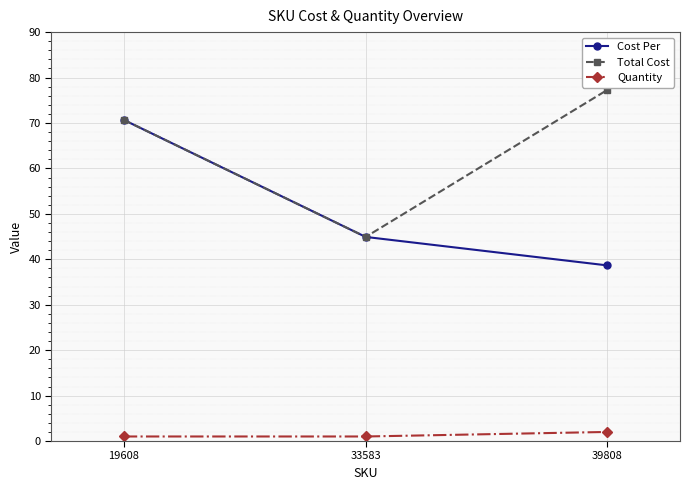

What is the sum of the Cost Per values at 39808 and 19608?

109.3